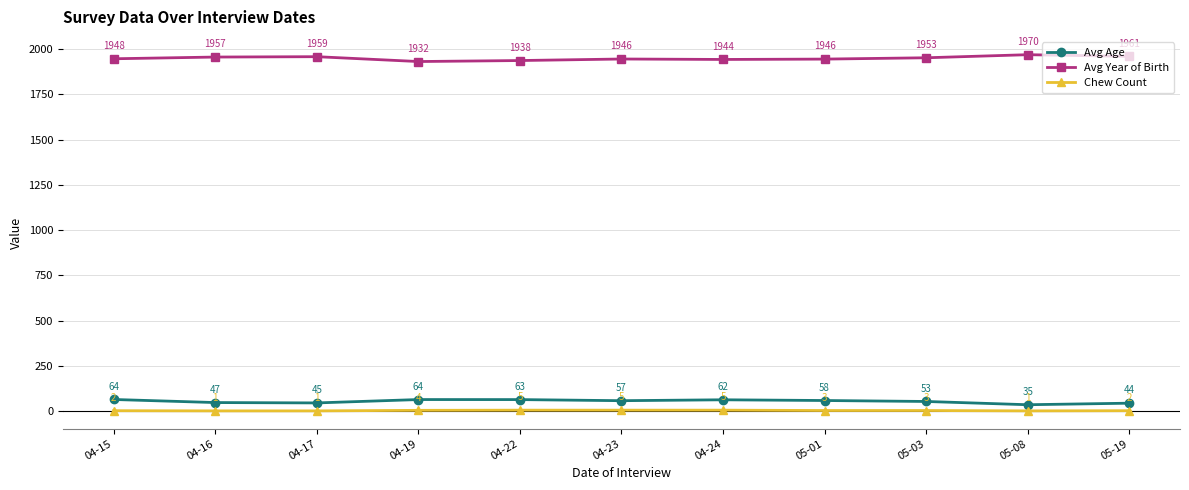

What is the highest value of the Chew Count series?

5.0